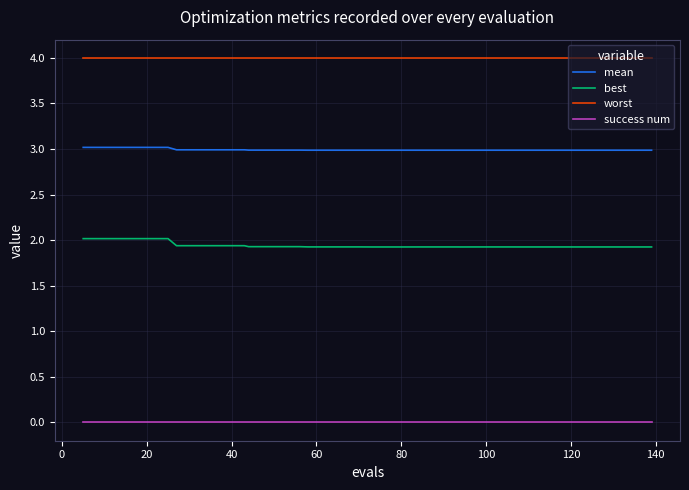

True or false: best and mean intersect in this chart.

False